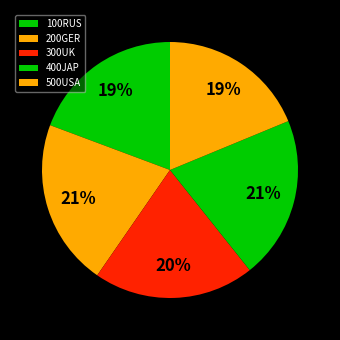

Count the number of slices in the pie.

5